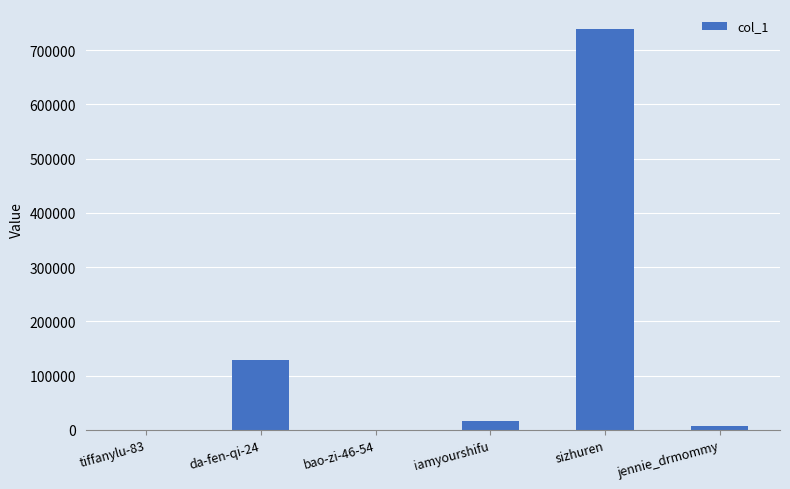

Does the chart contain stacked bars?

No